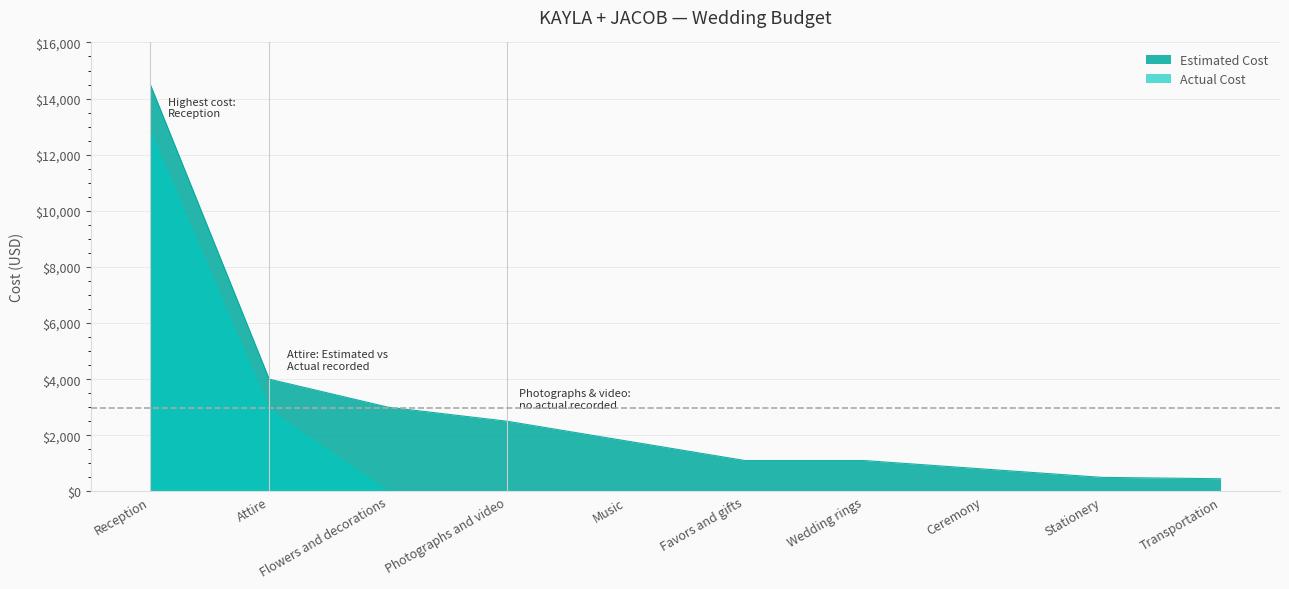

What is the label of the 6th point from the left?

Favors and gifts